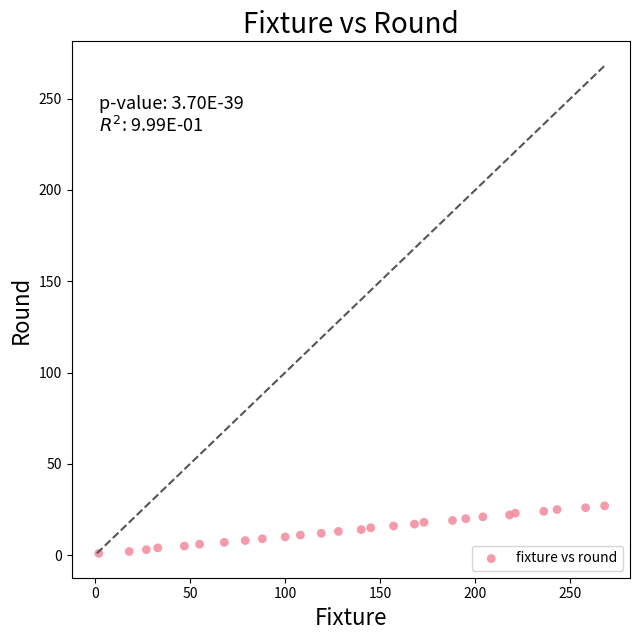

What is the range of Y values (max minus min)?

26